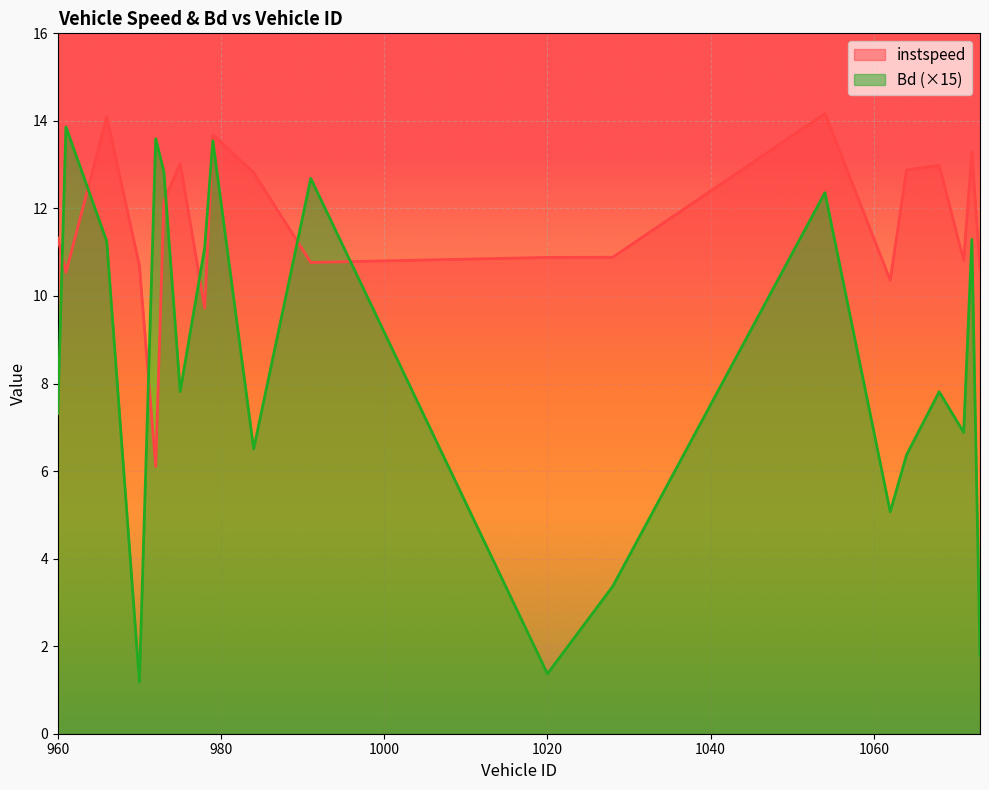

Which has a higher value, 1072 or 972?

1072